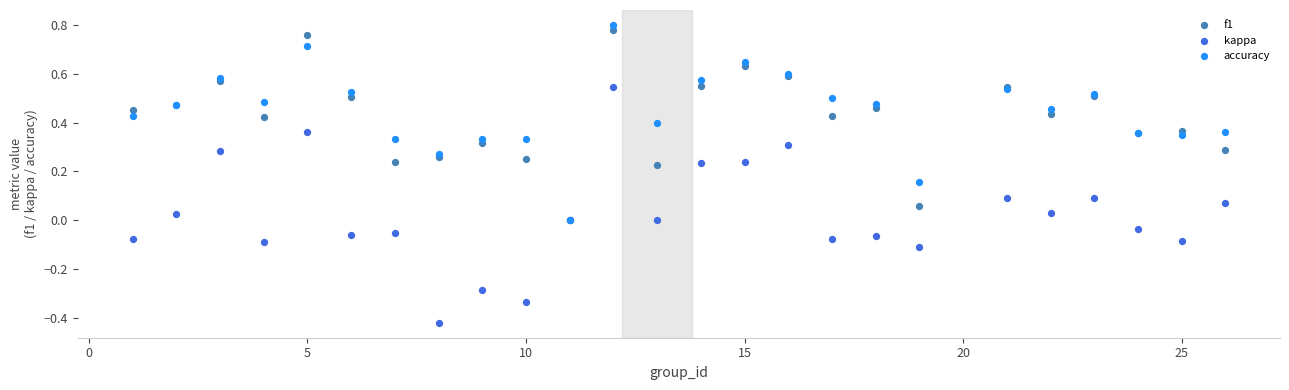

What are all the series names shown in the legend?

f1, kappa, accuracy